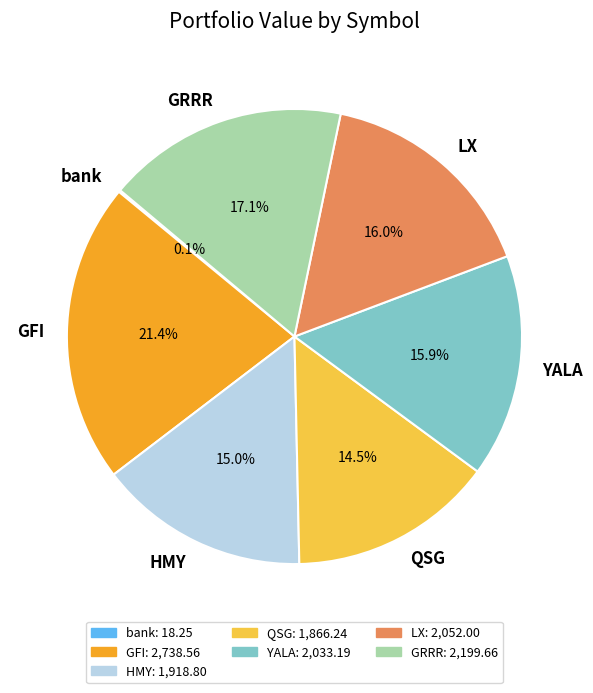

Which slice is the largest?

GFI